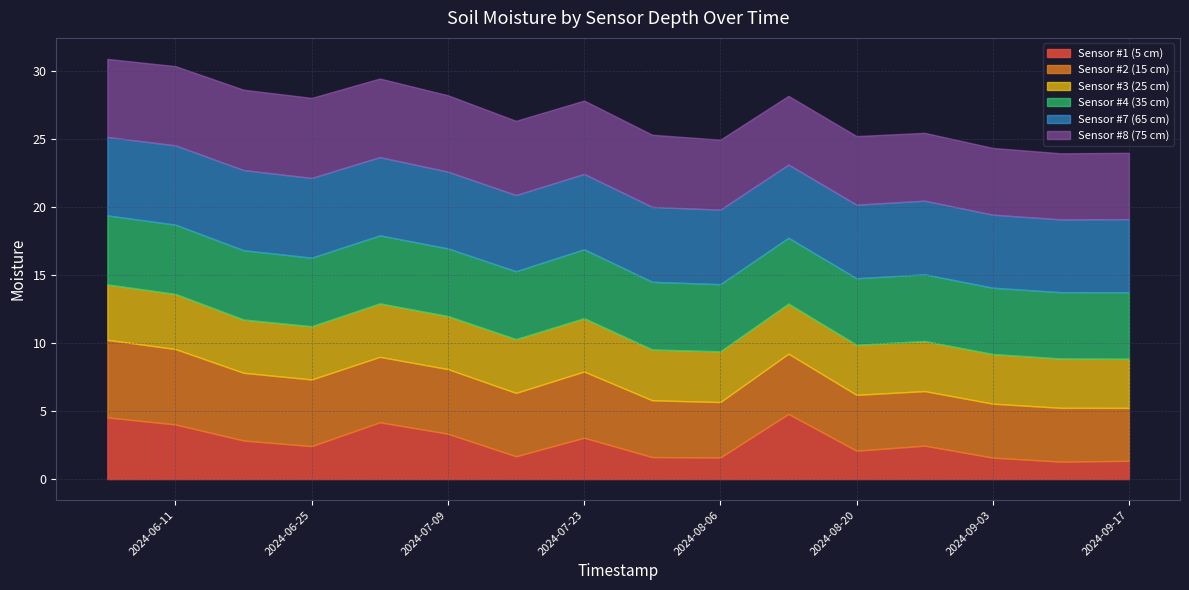

Reading left to right, transcribe all the data shown in this chart.

Sensor #1 (5 cm): 4.5	4.0	2.8	2.4	4.2	3.3	1.7	3.0	1.6	1.6	4.8	2.1	2.5	1.6	1.3	1.3
Sensor #2 (15 cm): 5.7	5.5	5.0	4.9	4.8	4.7	4.7	4.9	4.2	4.1	4.4	4.1	4.0	4.0	3.9	3.9
Sensor #3 (25 cm): 4.1	4.0	3.9	3.9	3.9	3.9	3.9	3.9	3.7	3.7	3.7	3.7	3.7	3.6	3.6	3.6
Sensor #4 (35 cm): 5.1	5.1	5.1	5.0	5.0	5.0	5.0	5.1	5.0	4.9	4.8	4.9	4.9	4.9	4.9	4.9
Sensor #7 (65 cm): 5.8	5.8	5.9	5.9	5.7	5.6	5.6	5.5	5.5	5.5	5.4	5.4	5.4	5.4	5.3	5.4
Sensor #8 (75 cm): 5.7	5.8	5.9	5.9	5.8	5.6	5.4	5.4	5.3	5.1	5.0	5.0	5.0	4.9	4.9	4.9